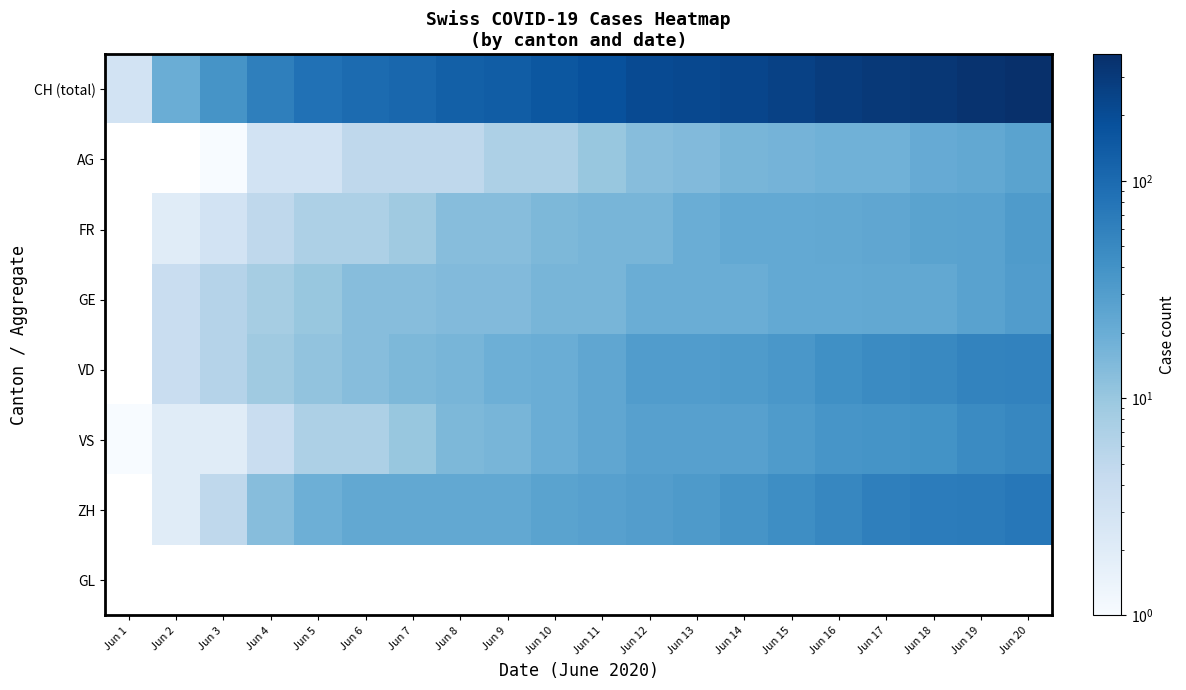

Reading left to right, transcribe all the data shown in this chart.

CH (total): Jun 1=3	Jun 2=20	Jun 3=38	Jun 4=62	Jun 5=85	Jun 6=99	Jun 7=108	Jun 8=126	Jun 9=137	Jun 10=155	Jun 11=179	Jun 12=207	Jun 13=218	Jun 14=235	Jun 15=257	Jun 16=285	Jun 17=310	Jun 18=325	Jun 19=354	Jun 20=383
AG: Jun 1=0	Jun 2=0	Jun 3=1	Jun 4=3	Jun 5=3	Jun 6=5	Jun 7=5	Jun 8=5	Jun 9=7	Jun 10=7	Jun 11=10	Jun 12=13	Jun 13=14	Jun 14=16	Jun 15=17	Jun 16=18	Jun 17=18	Jun 18=21	Jun 19=23	Jun 20=26
FR: Jun 1=0	Jun 2=2	Jun 3=3	Jun 4=5	Jun 5=7	Jun 6=7	Jun 7=9	Jun 8=13	Jun 9=13	Jun 10=15	Jun 11=16	Jun 12=16	Jun 13=20	Jun 14=22	Jun 15=22	Jun 16=23	Jun 17=24	Jun 18=26	Jun 19=27	Jun 20=32
GE: Jun 1=0	Jun 2=4	Jun 3=6	Jun 4=8	Jun 5=10	Jun 6=13	Jun 7=13	Jun 8=14	Jun 9=14	Jun 10=16	Jun 11=16	Jun 12=20	Jun 13=20	Jun 14=20	Jun 15=22	Jun 16=22	Jun 17=23	Jun 18=23	Jun 19=27	Jun 20=31
VD: Jun 1=0	Jun 2=4	Jun 3=6	Jun 4=9	Jun 5=11	Jun 6=13	Jun 7=15	Jun 8=16	Jun 9=19	Jun 10=20	Jun 11=24	Jun 12=31	Jun 13=31	Jun 14=32	Jun 15=35	Jun 16=43	Jun 17=48	Jun 18=50	Jun 19=56	Jun 20=58
VS: Jun 1=1	Jun 2=2	Jun 3=2	Jun 4=4	Jun 5=7	Jun 6=7	Jun 7=10	Jun 8=15	Jun 9=16	Jun 10=20	Jun 11=24	Jun 12=28	Jun 13=28	Jun 14=28	Jun 15=32	Jun 16=37	Jun 17=39	Jun 18=40	Jun 19=48	Jun 20=52
ZH: Jun 1=0	Jun 2=2	Jun 3=5	Jun 4=13	Jun 5=19	Jun 6=23	Jun 7=23	Jun 8=23	Jun 9=23	Jun 10=26	Jun 11=28	Jun 12=30	Jun 13=33	Jun 14=38	Jun 15=45	Jun 16=52	Jun 17=62	Jun 18=67	Jun 19=68	Jun 20=75
GL: Jun 1=0	Jun 2=0	Jun 3=0	Jun 4=0	Jun 5=0	Jun 6=0	Jun 7=0	Jun 8=0	Jun 9=0	Jun 10=0	Jun 11=0	Jun 12=0	Jun 13=0	Jun 14=0	Jun 15=0	Jun 16=0	Jun 17=0	Jun 18=0	Jun 19=0	Jun 20=0